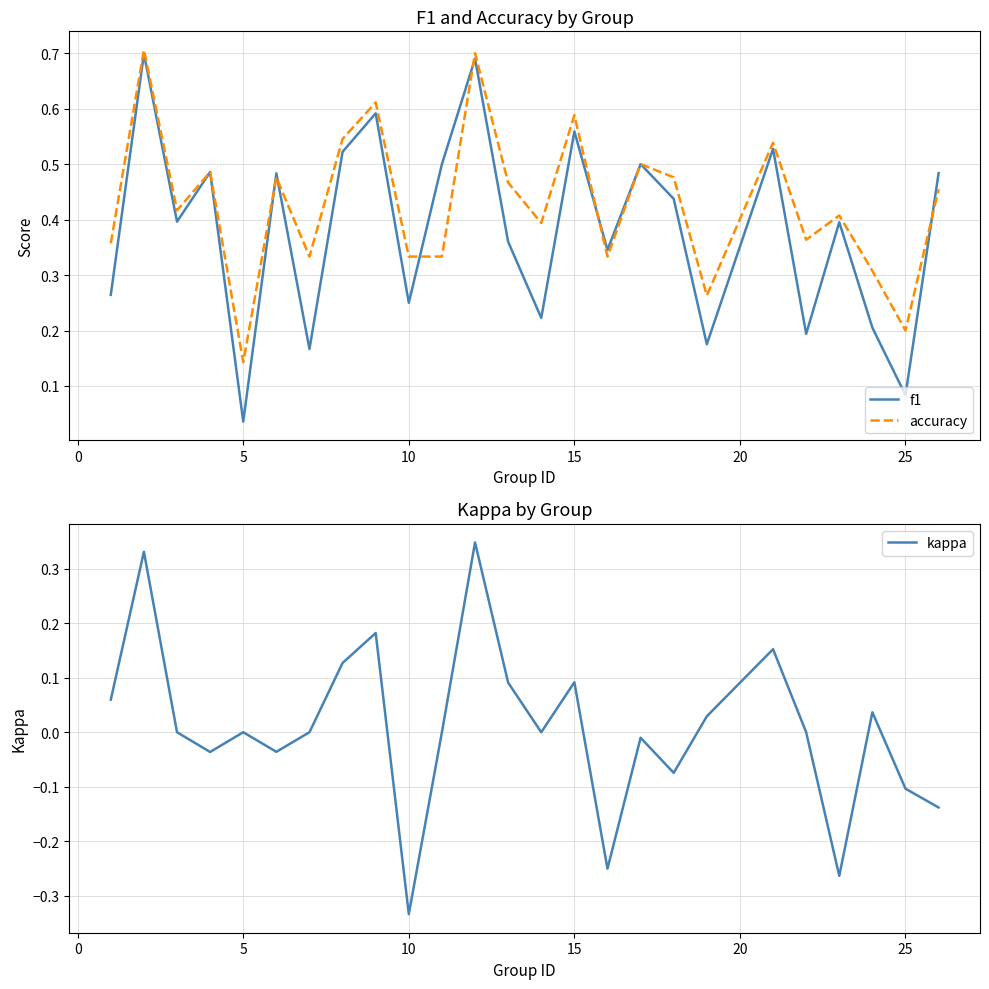

Is it true that accuracy equals 0.2 at 5?

False